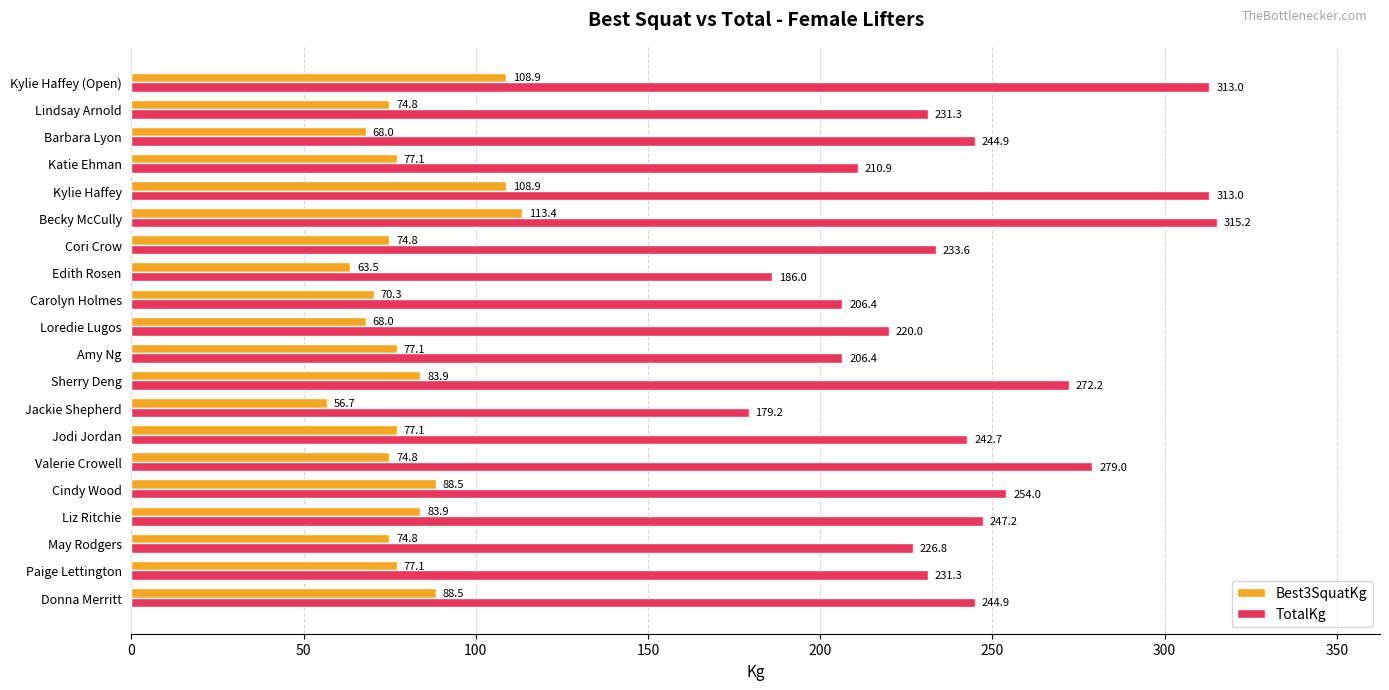

What is the smallest value displayed?

56.7